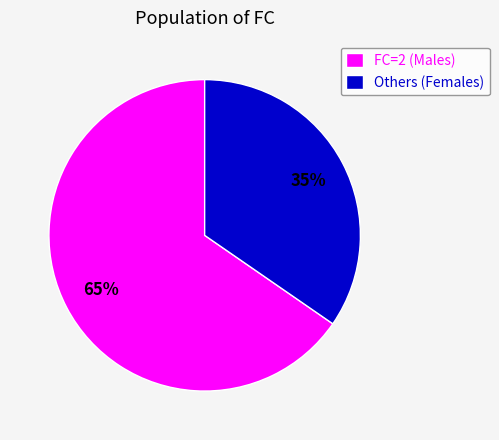

Do FC=2 (Males) and Others (Females) together represent more than half of the pie?

Yes